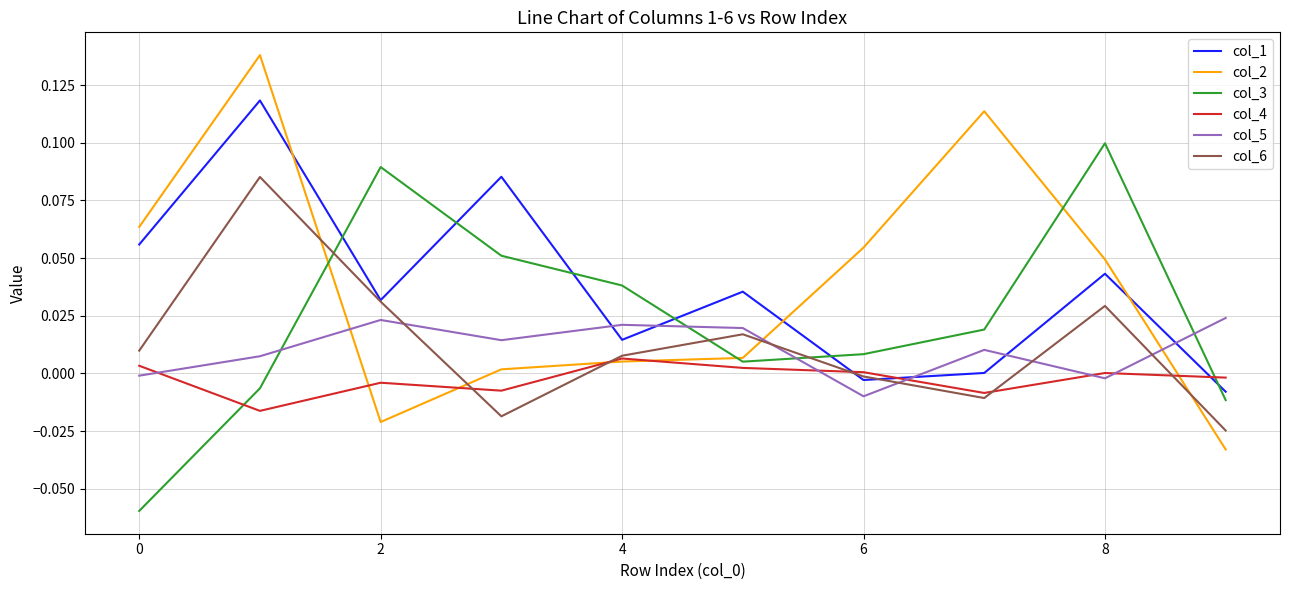

Rank the series by their maximum value, from lowest to highest.

col_4, col_5, col_6, col_3, col_1, col_2